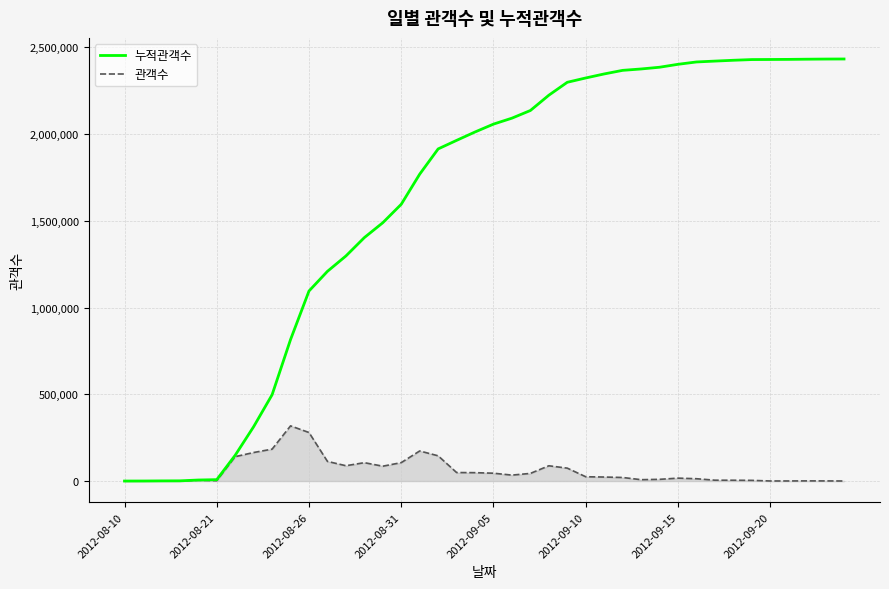

What is the greatest value displayed?

2433242